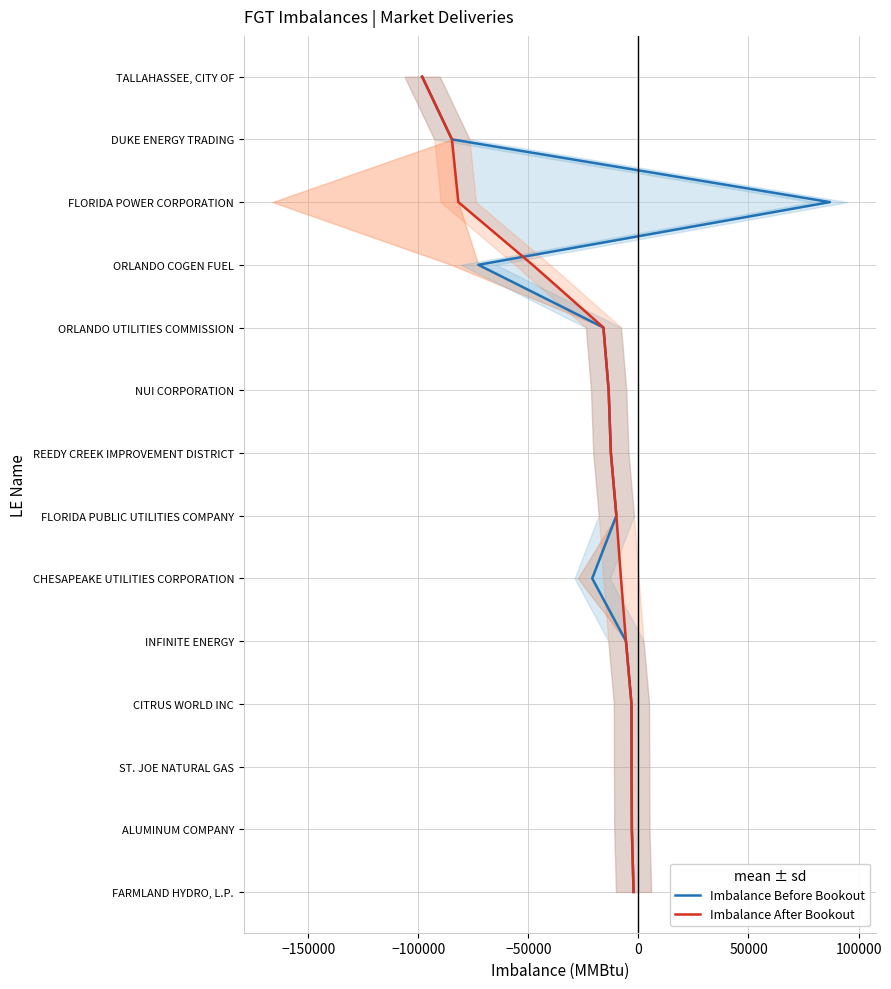

What is the total value across all series at −50000?

6